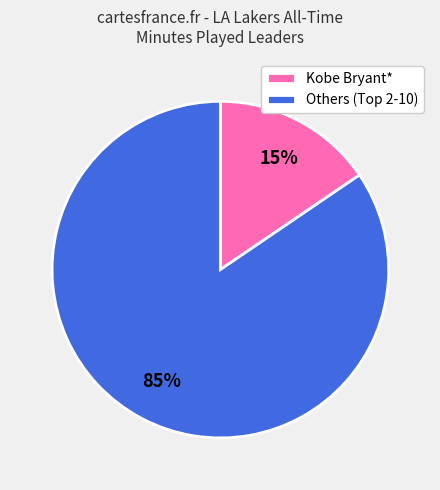

To the nearest percent, what is the average slice percentage?

50%